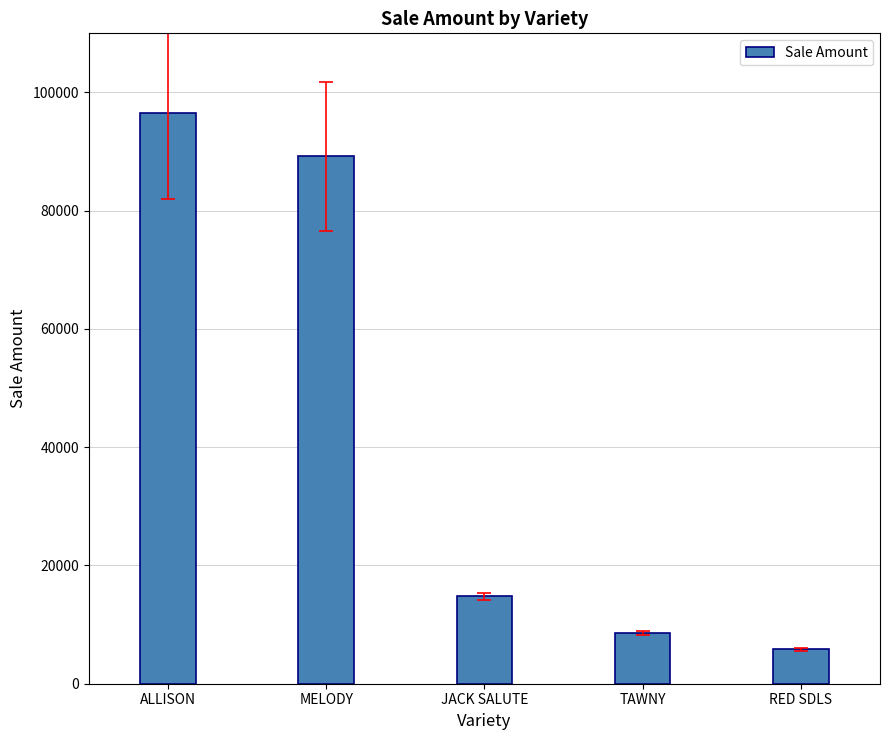

At which label is the value closest to 51139?

JACK SALUTE